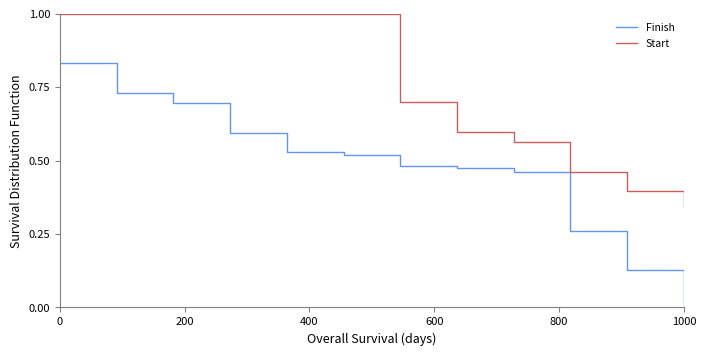

True or false: Finish and Start cross at least once.

False